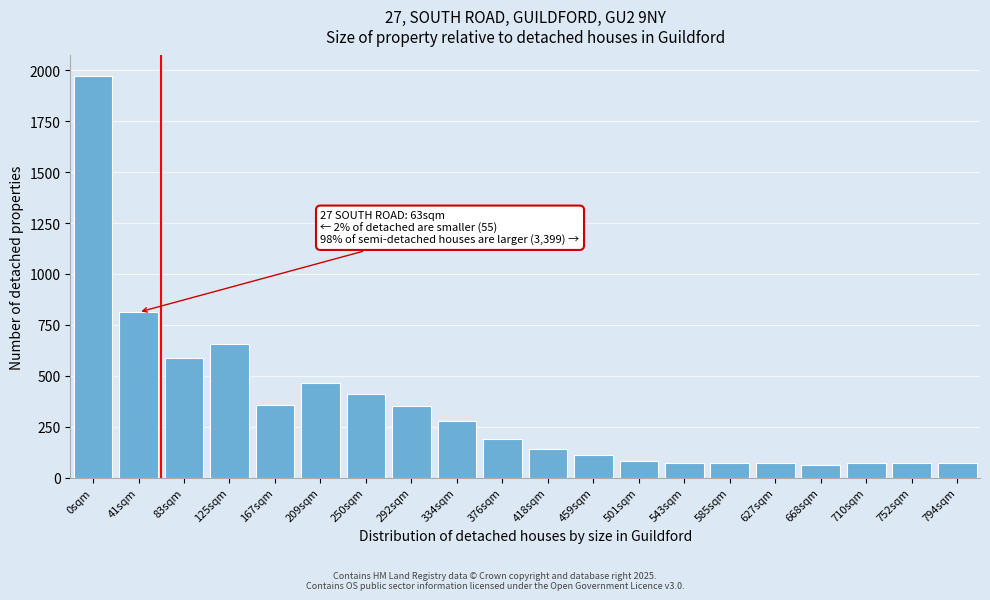

What is the value of the 18th bar from the left?

70